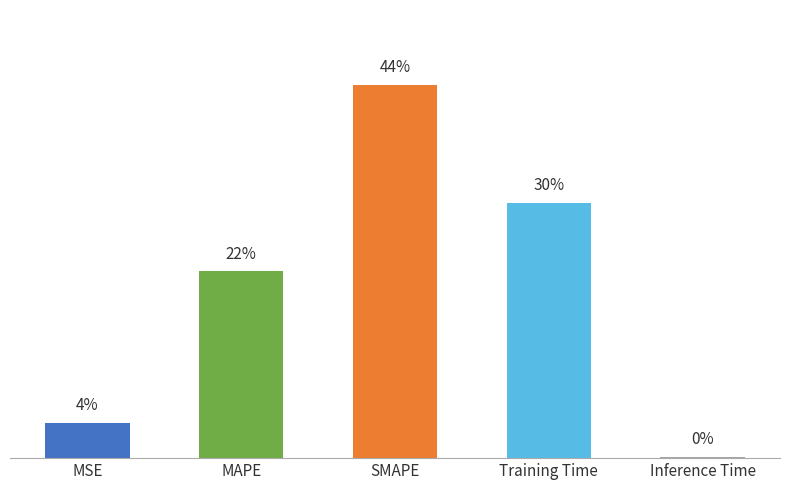

Where is the data nearest to the value 1?

MAPE